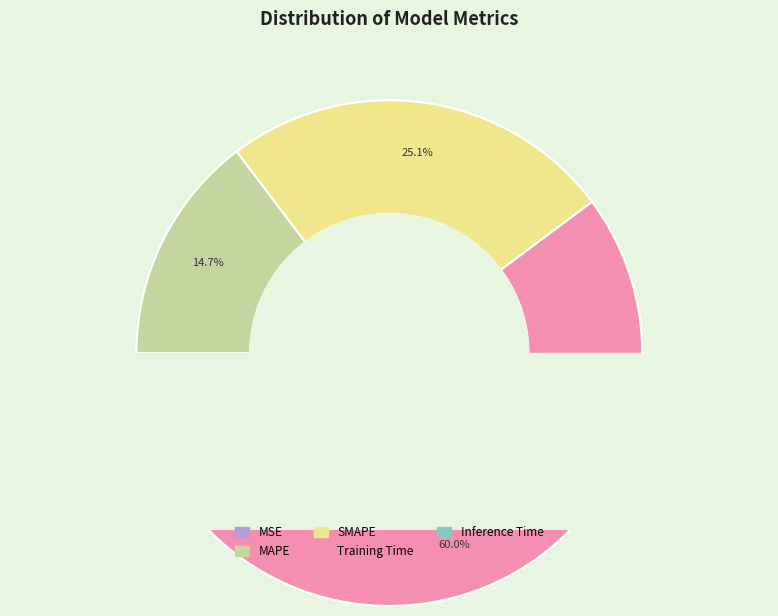

What is the change in value from MAPE to Inference Time?

-0.8